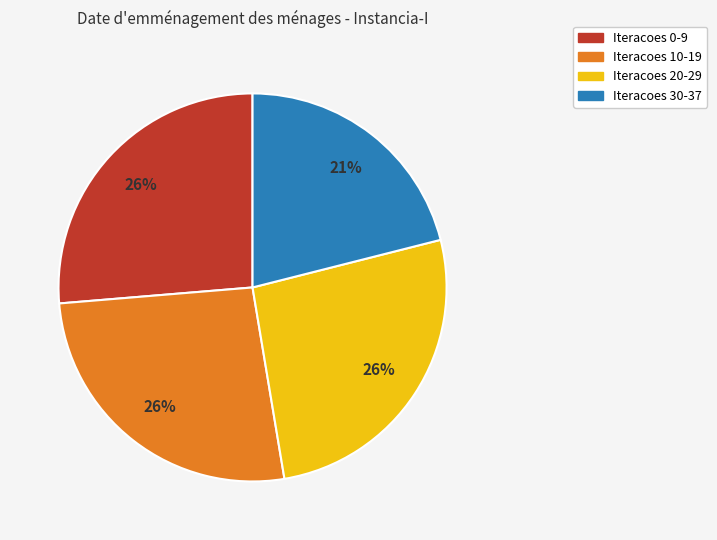

Is there any slice that represents more than half of the pie?

No